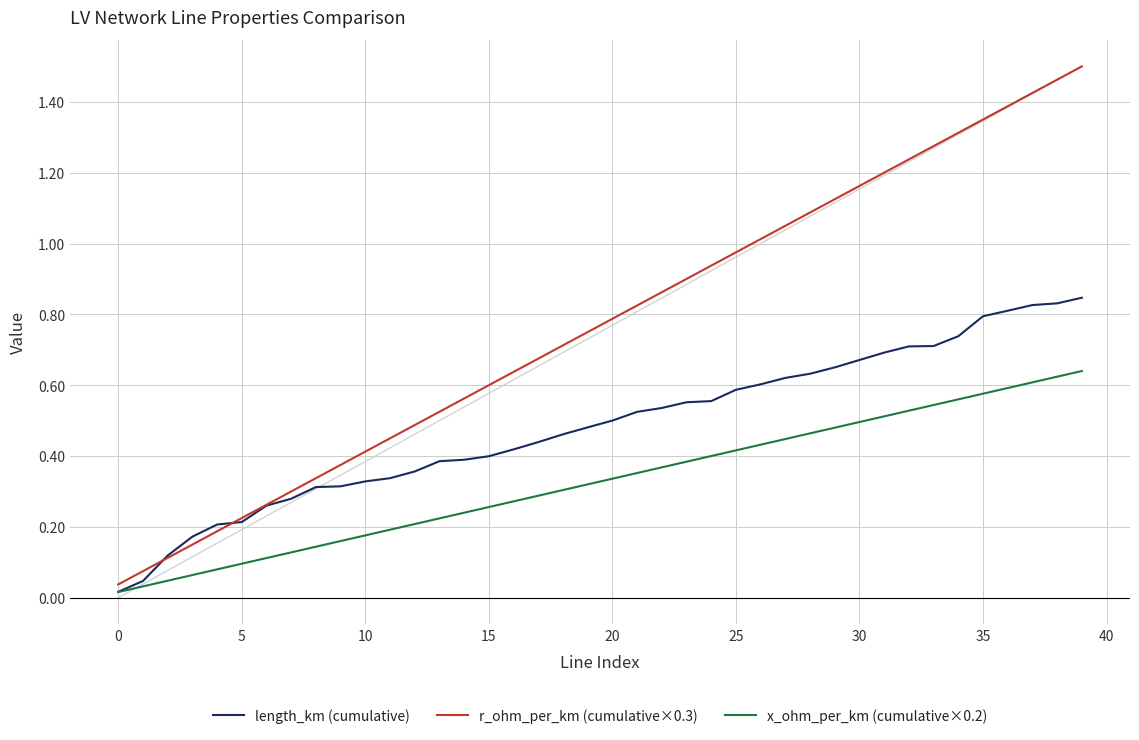

Which series has the largest range (max minus min)?

r_ohm_per_km (cumulative×0.3)